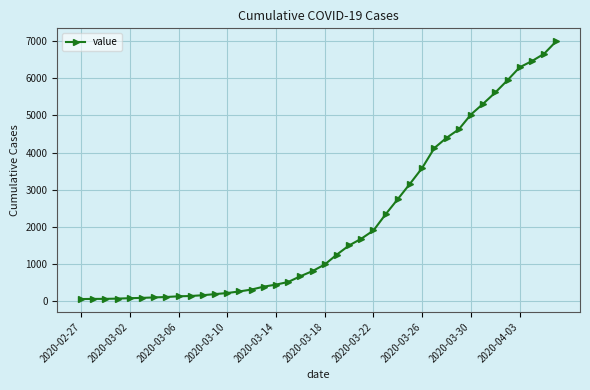

What is the average value?

2142